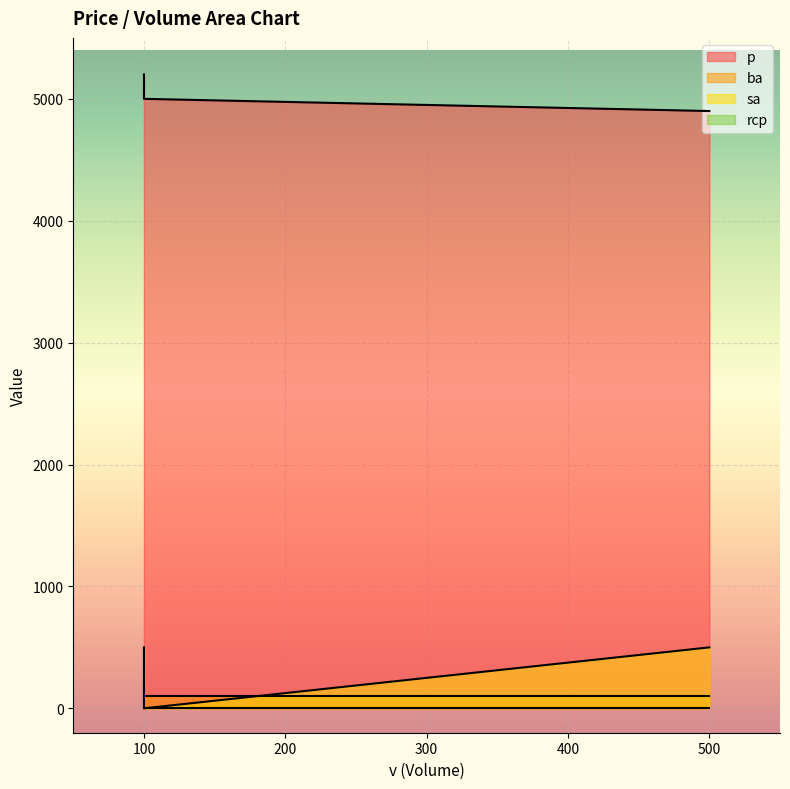

How many lines are shown in the chart?

4